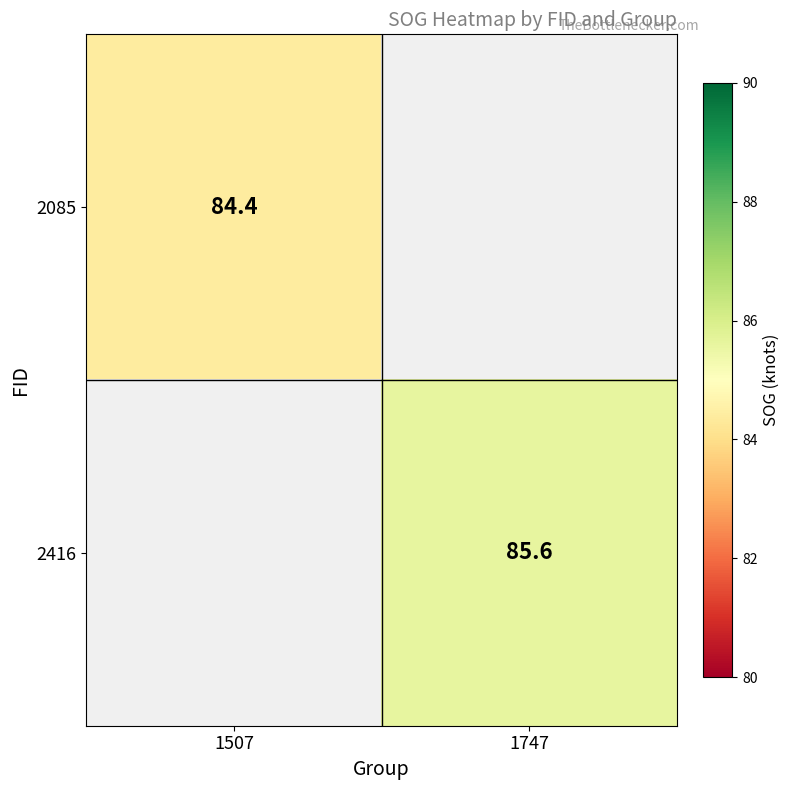

Is the value of 2085 at 1507 greater than the value of 2416 at 1747?

No